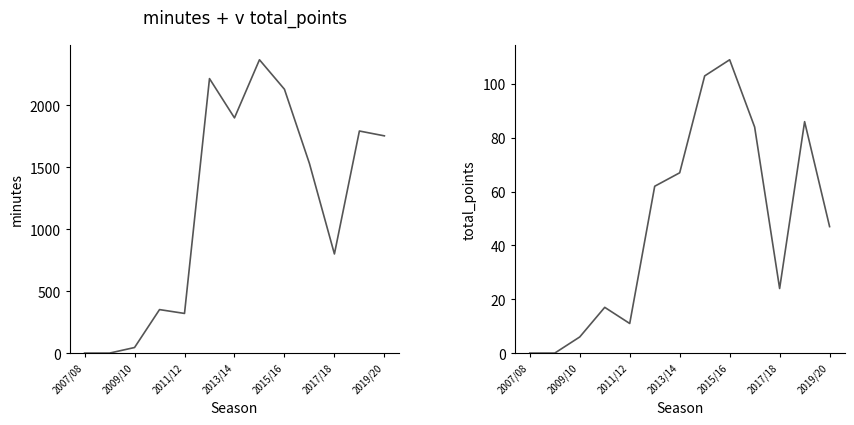

True or false: minutes has a value of 3106 at 11.

False